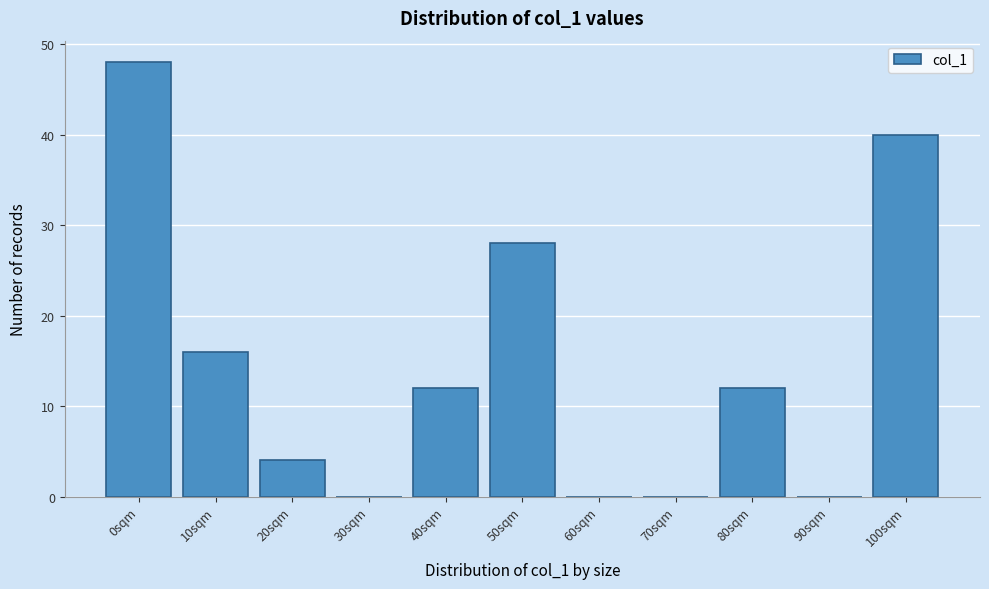

Reading left to right, extract all data points from this chart.

0sqm=48	10sqm=16	20sqm=4	30sqm=0	40sqm=12	50sqm=28	60sqm=0	70sqm=0	80sqm=12	90sqm=0	100sqm=40